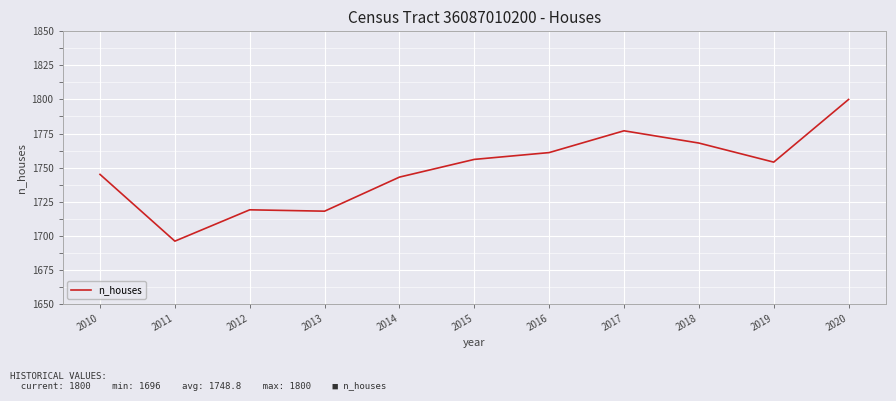

Reading right to left, list all the values displayed in this chart.

1800	1754	1768	1777	1761	1756	1743	1718	1719	1696	1745